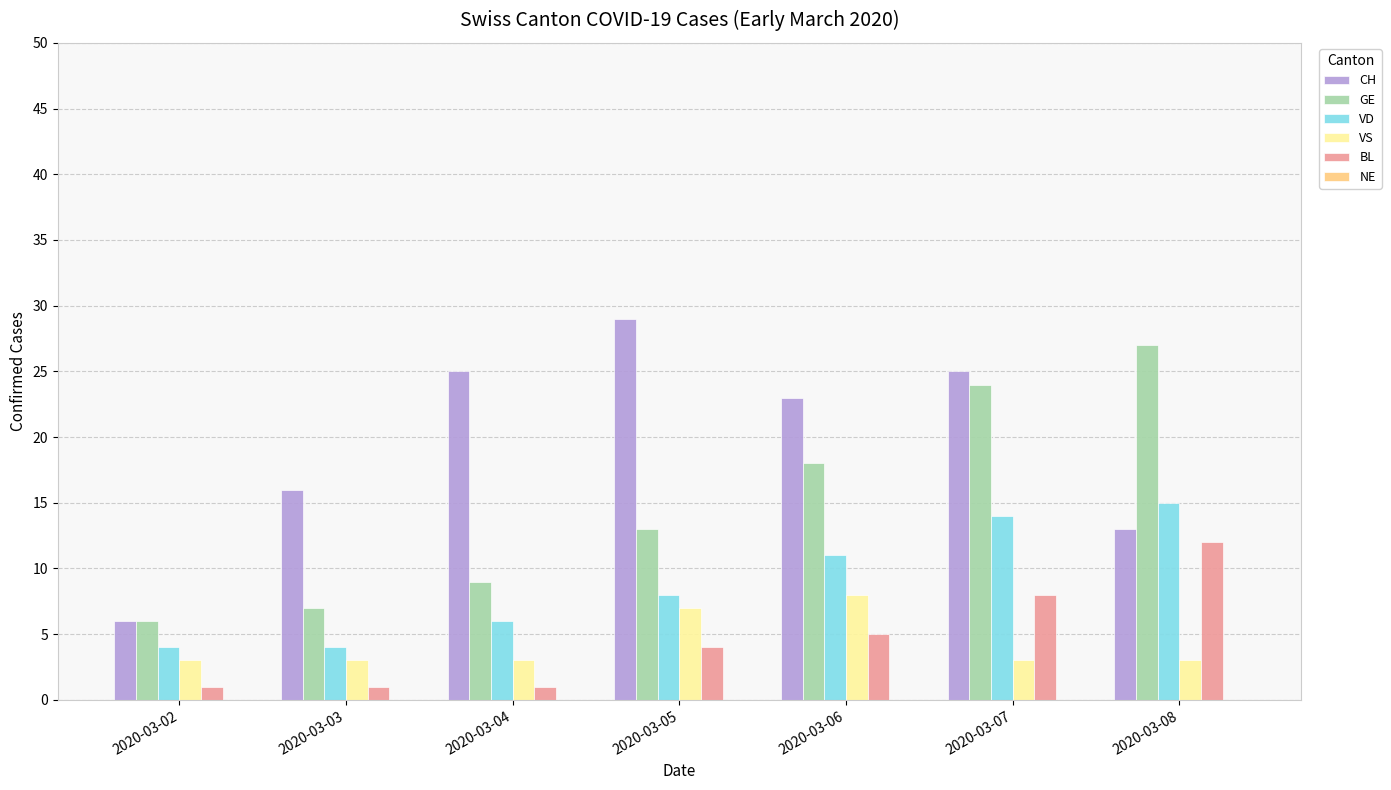

Rank the series by their maximum value, from highest to lowest.

CH, GE, VD, BL, VS